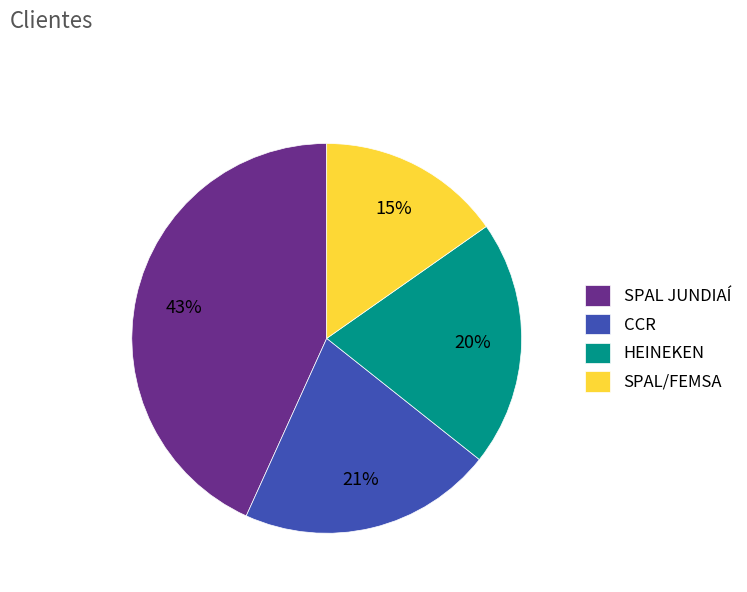

What percentage is the SPAL JUNDIAÍ slice, to the nearest percent?

43%